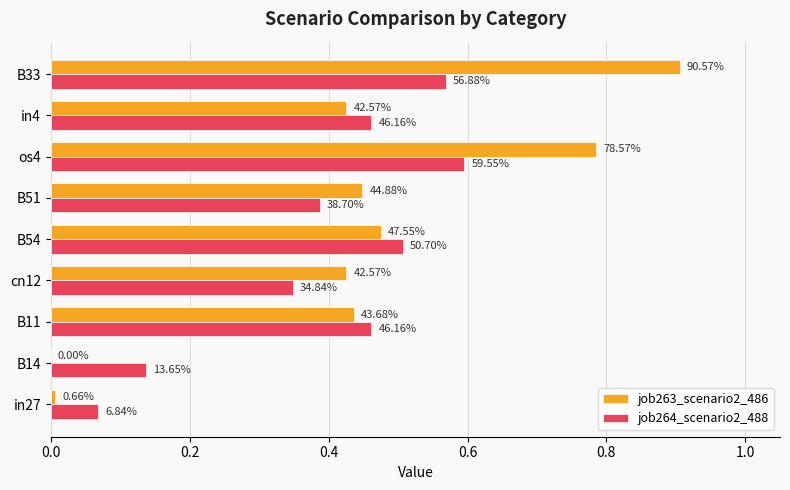

Reading left to right, transcribe all the data shown in this chart.

job263_scenario2_486: 0.0	0.0	0.4	0.4	0.5	0.4	0.8	0.4	0.9
job264_scenario2_488: 0.1	0.1	0.5	0.3	0.5	0.4	0.6	0.5	0.6